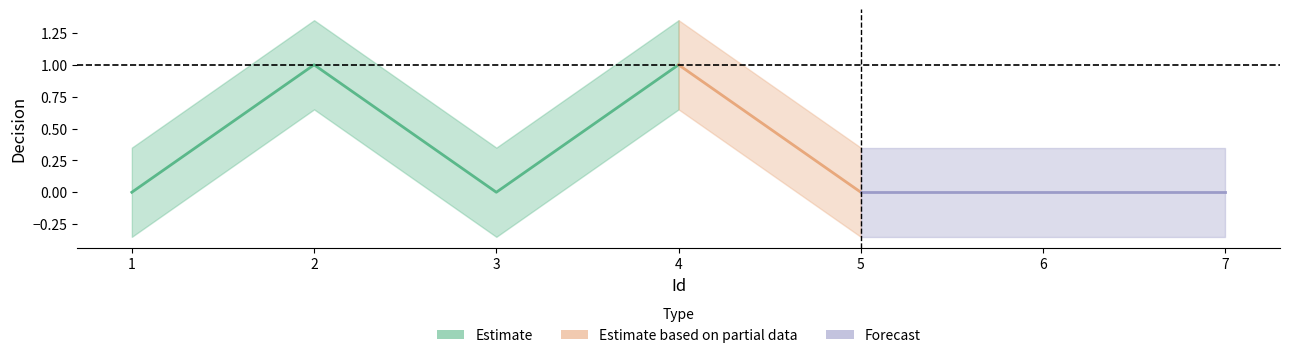

Reading left to right, what are all the values shown in this chart?

0	1	0	1	0	0	0